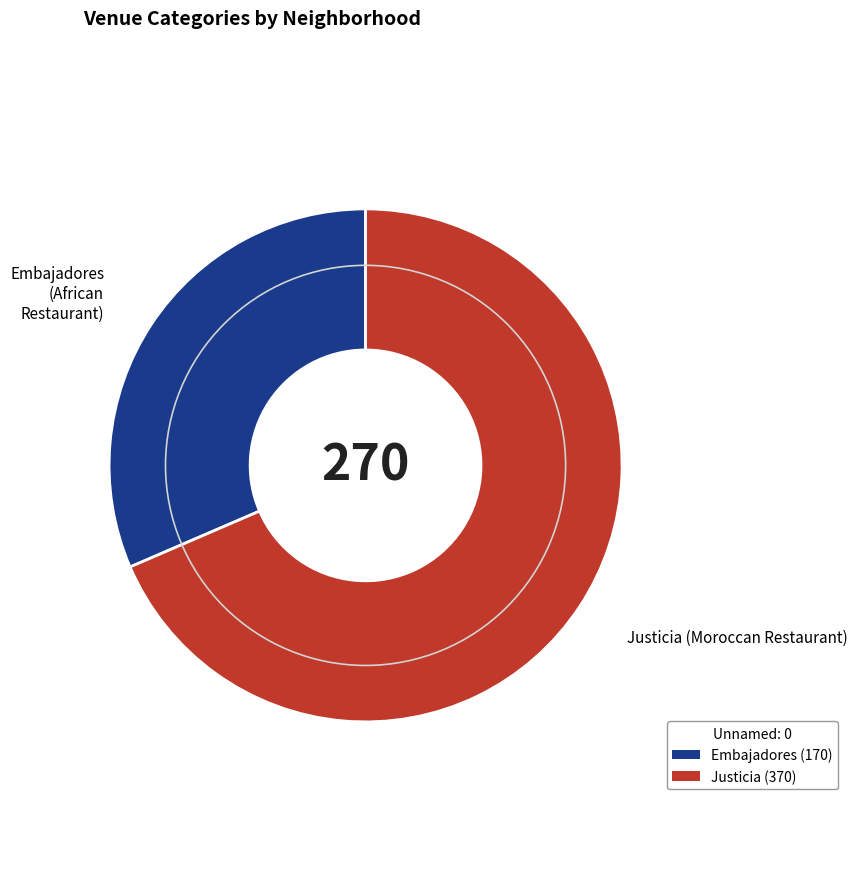

How many segments does this pie chart have?

2